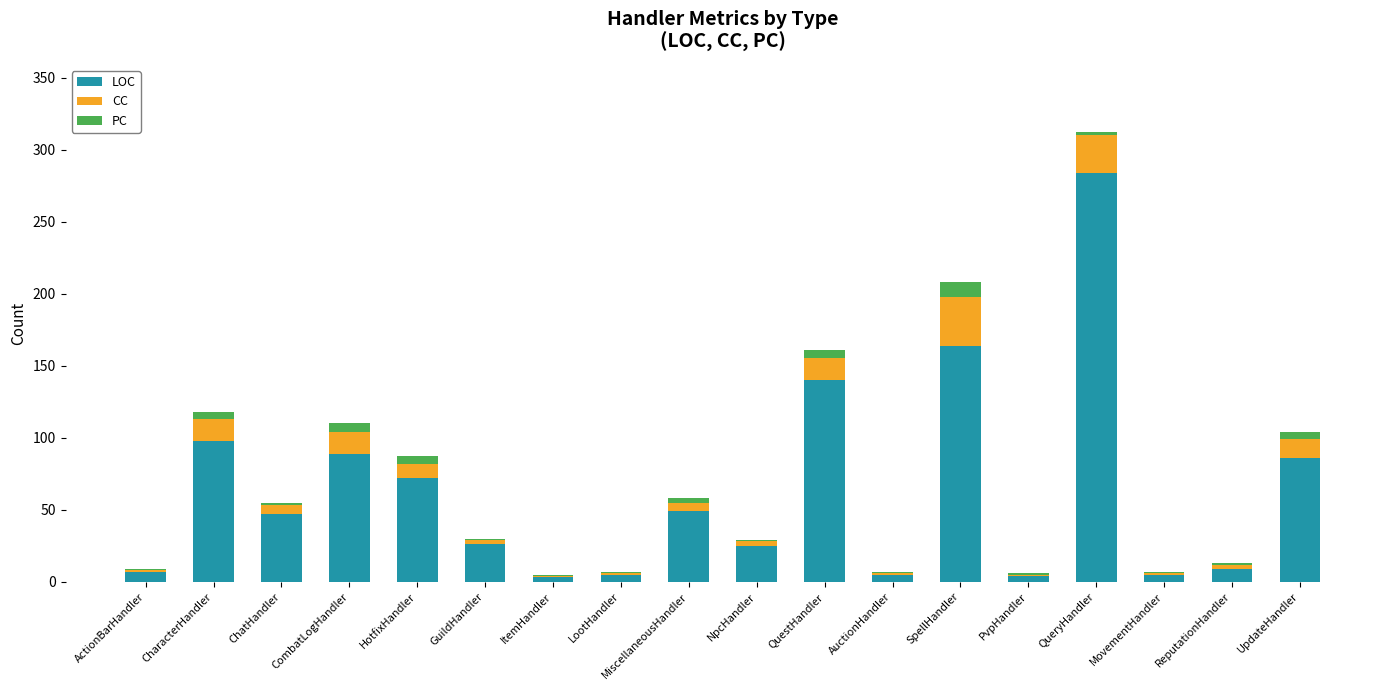

At which category is the sum across all series the highest?

QueryHandler